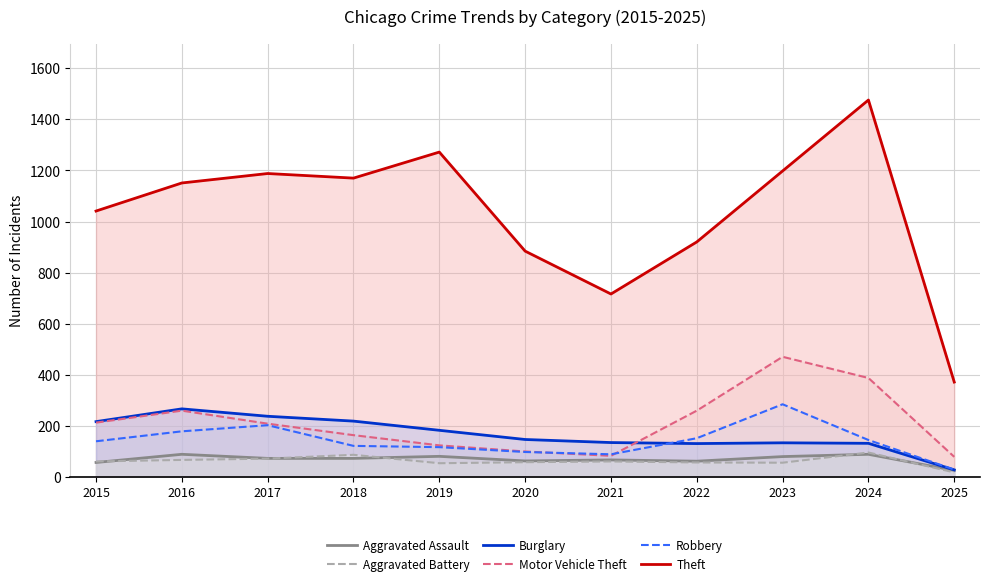

What is the greatest value displayed?

1476